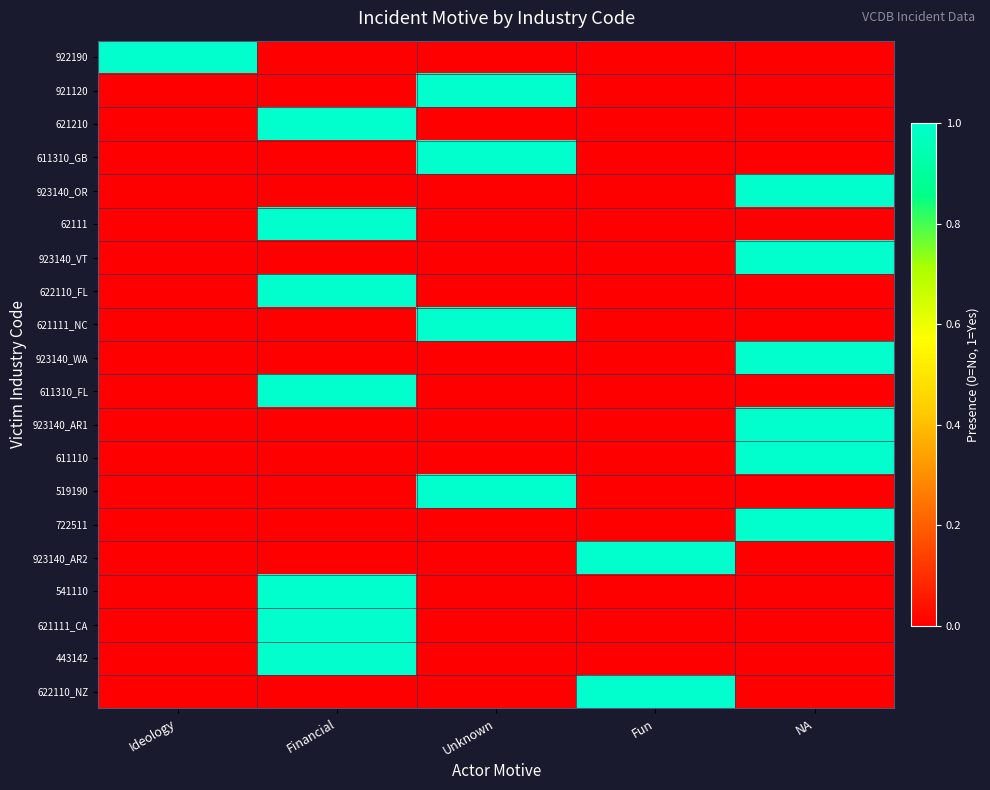

Which category has the lowest value across all series?

Financial